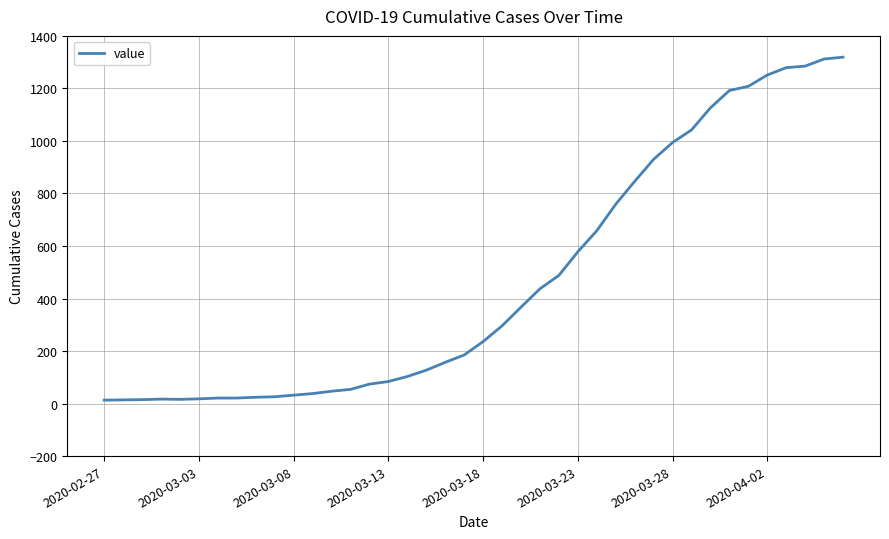

Does the chart display data point markers on the line(s)?

No